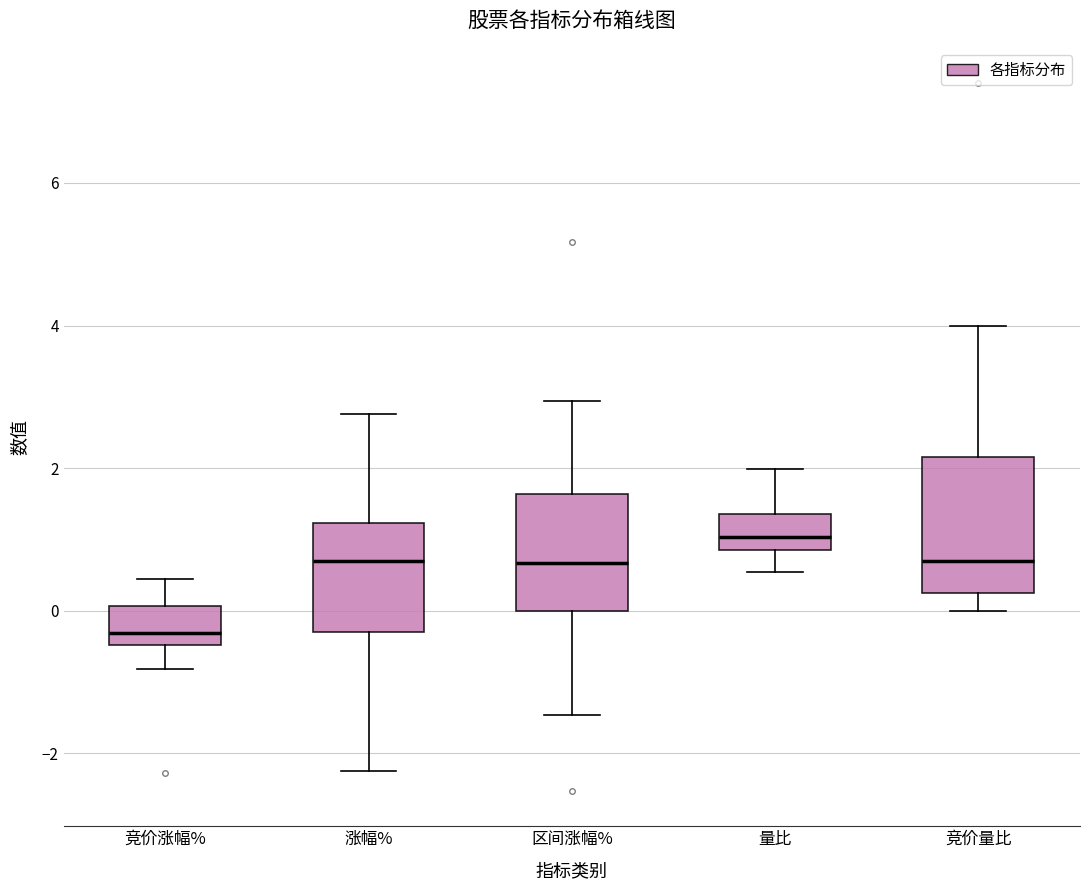

Reading left to right, read every box against the y-axis: the position of its median line, the range the box covers, and the ends of its whiskers. The values are not printed on the chart, so give them approximately, as read against the axis.

竞价涨幅%: median -0.4 (just above the box's lower edge), box -0.4 to 0.0, whiskers -0.8 to 0.4
涨幅%: median 0.8, box -0.2 to 1.2, whiskers -2.2 to 2.8
区间涨幅%: median 0.6, box 0.0 to 1.6, whiskers -1.4 to 3.0
量比: median 1.0, box 0.8 to 1.4, whiskers 0.6 to 2.0
竞价量比: median 0.8, box 0.2 to 2.2, whiskers 0.0 to 4.0